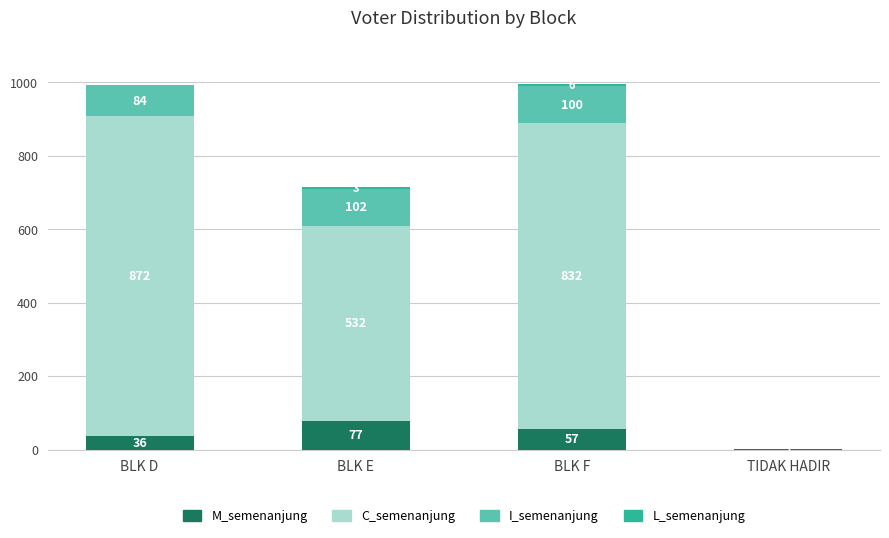

What is the total value across all series at BLK D?

992